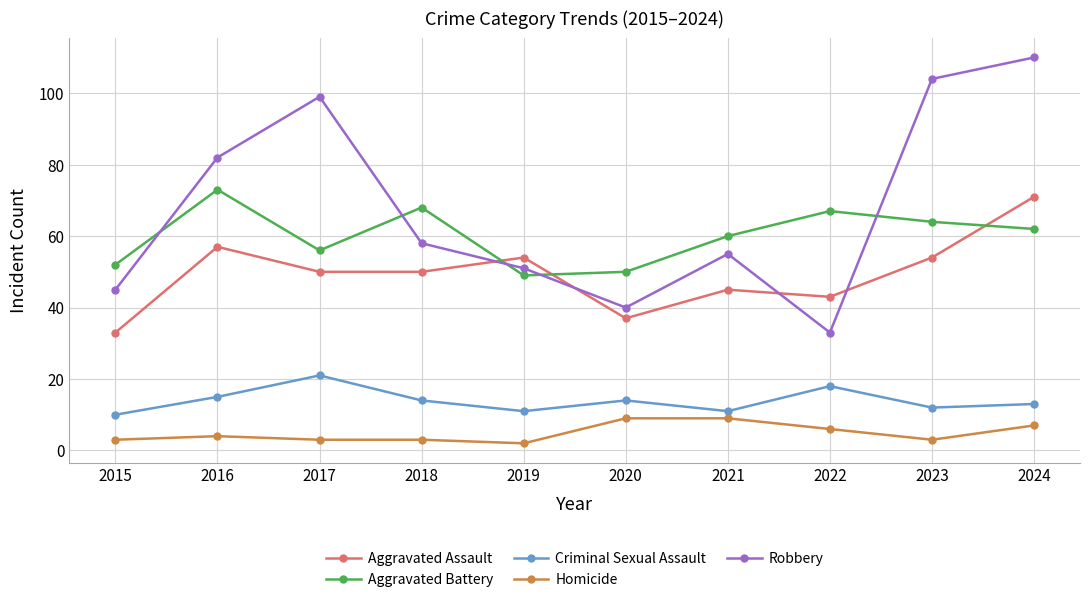

Rank the series by their maximum value, from lowest to highest.

Homicide, Criminal Sexual Assault, Aggravated Assault, Aggravated Battery, Robbery